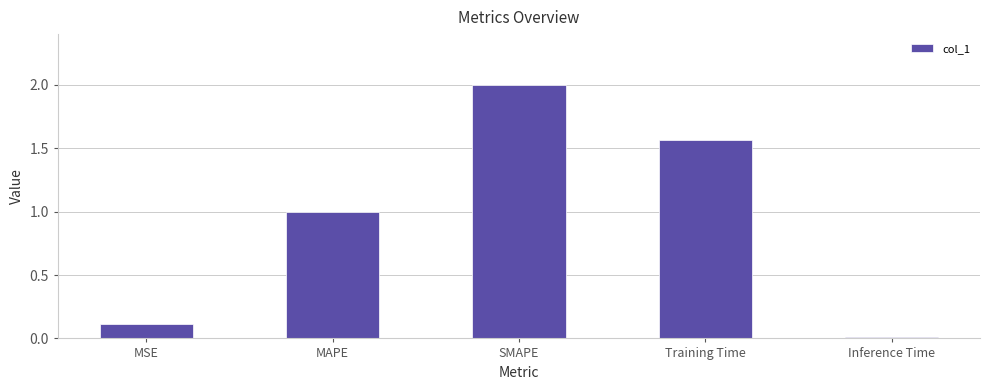

Rank the categories by value from highest to lowest.

SMAPE, Training Time, MAPE, MSE, Inference Time